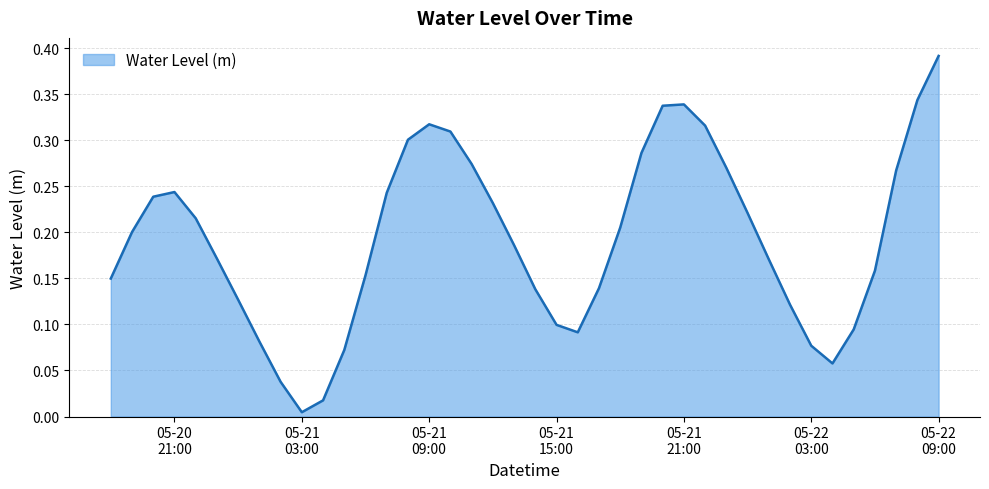

How many interior local valleys (lower than both neighbors) does the data have?

3